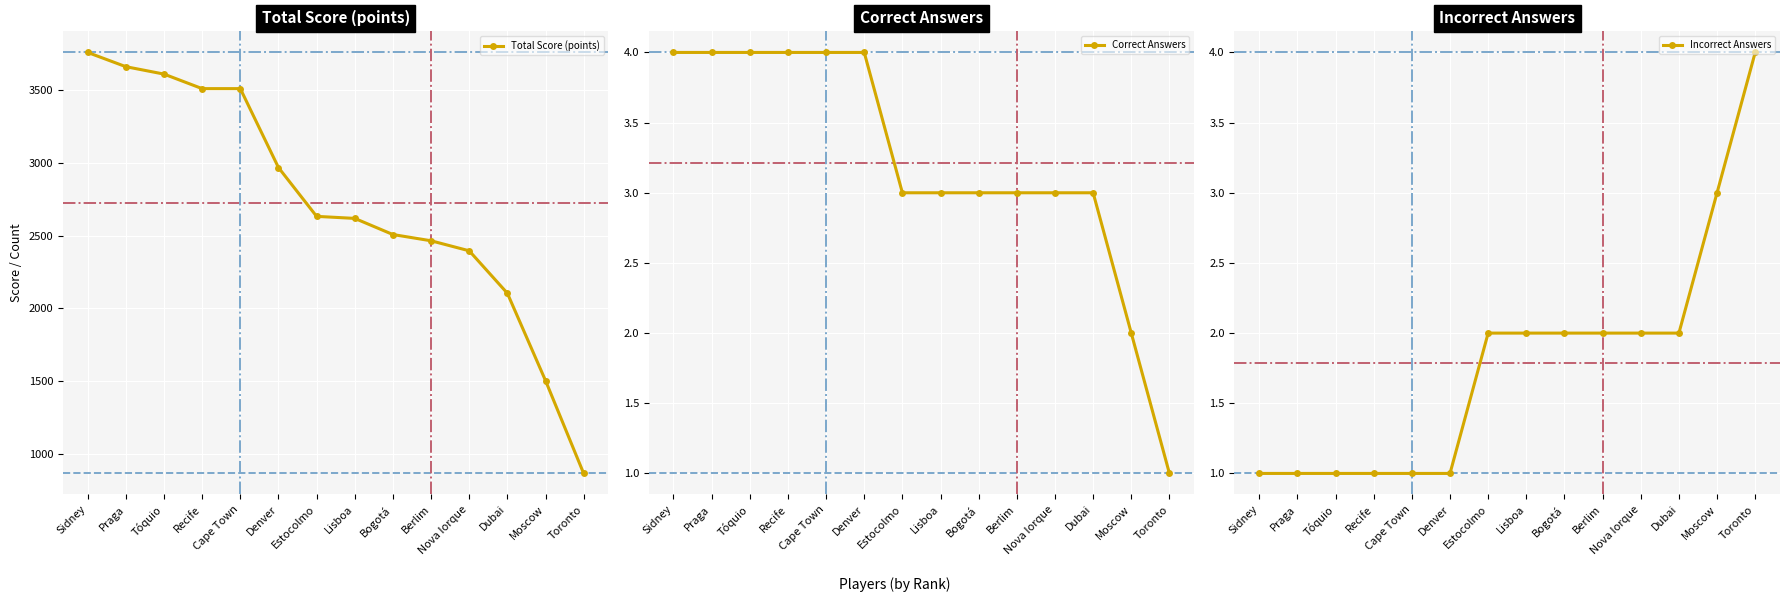

Reading right to left, extract all data points from this chart.

Total Score (points): 863	1502	2103	2395	2464	2507	2618	2632	2968	3511	3511	3611	3662	3760
Correct Answers: 1	2	3	3	3	3	3	3	4	4	4	4	4	4
Incorrect Answers: 4	3	2	2	2	2	2	2	1	1	1	1	1	1